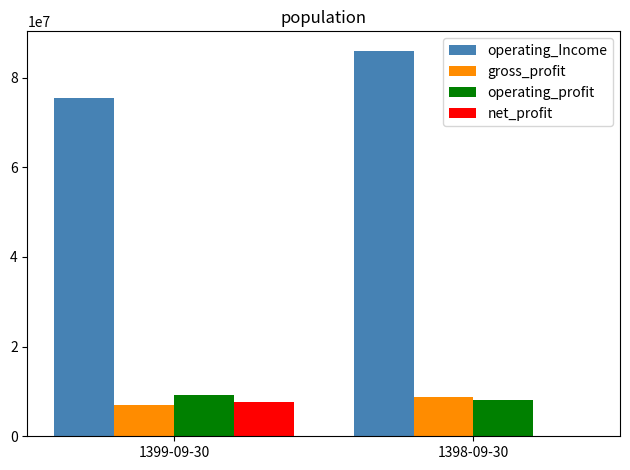

What is the average value of the operating_profit series?

8654625